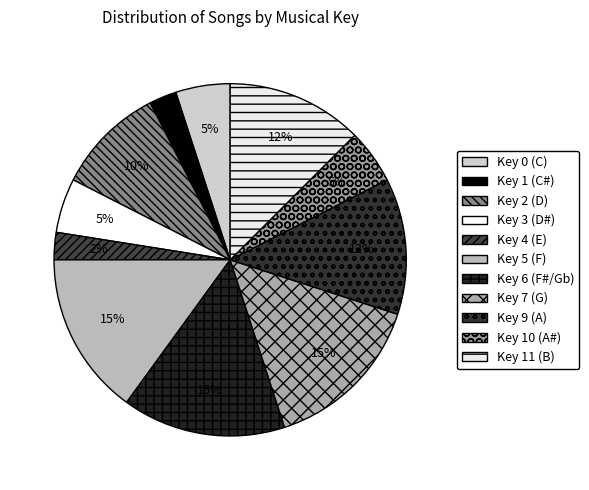

Count the number of slices in the pie.

11